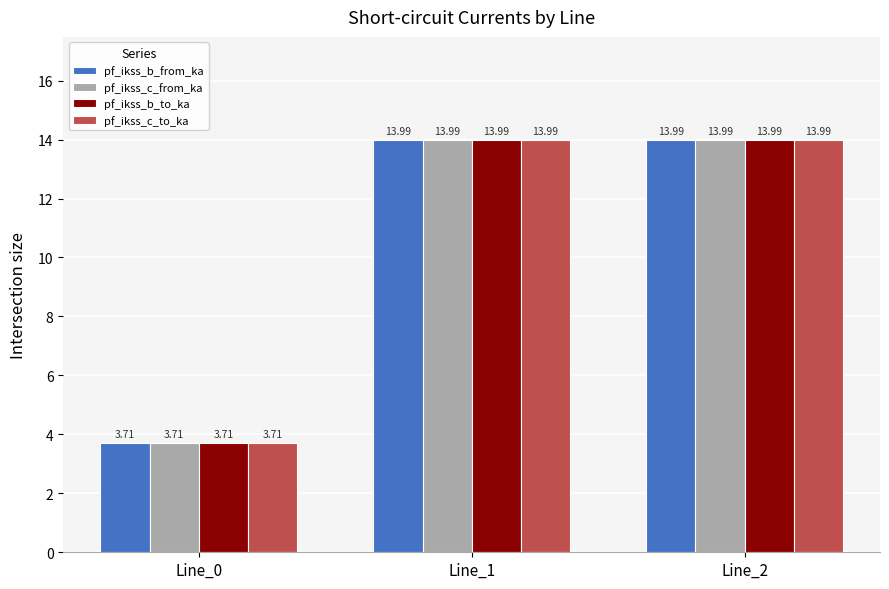

What value does the pf_ikss_b_from_ka series have at Line_2?

14.0